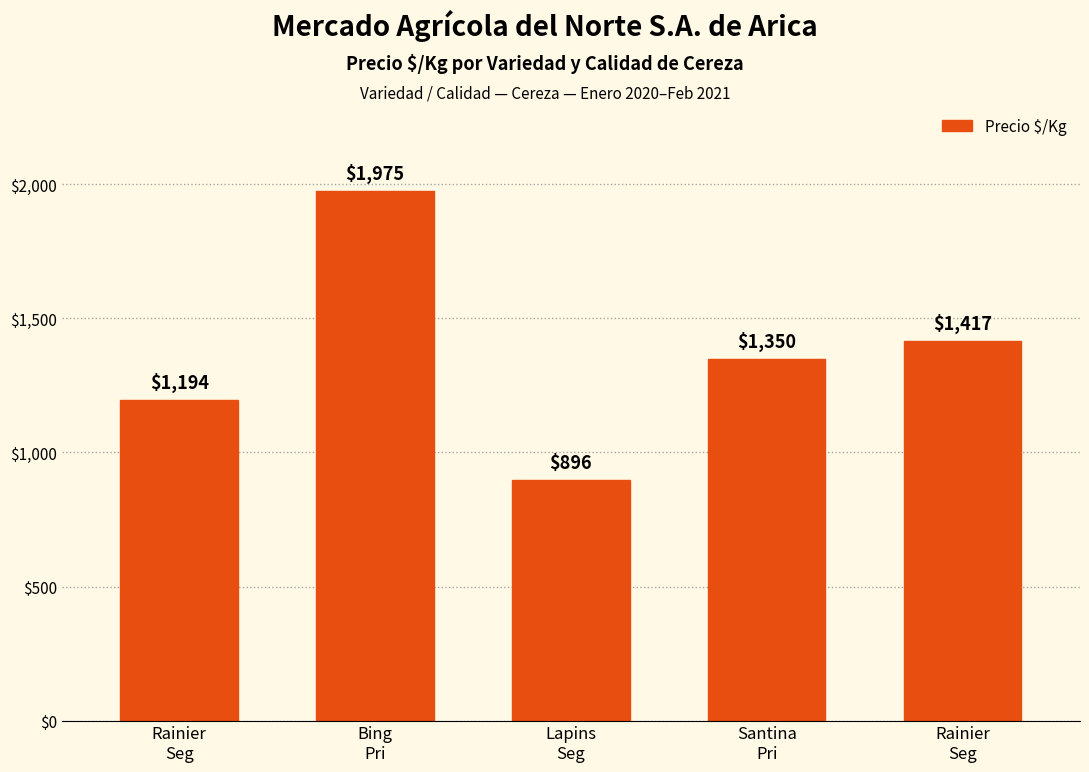

The chart shows a value of 2070 at Rainier
Seg. True or false?

False